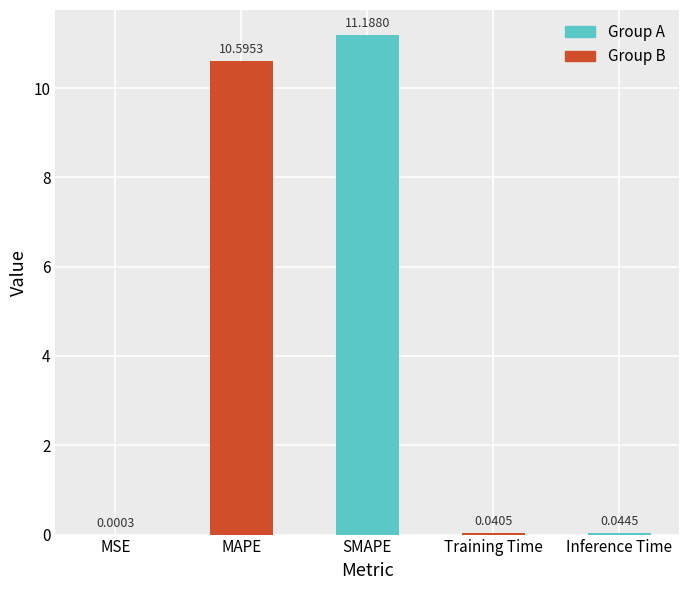

At which label is the value closest to 5?

Inference Time